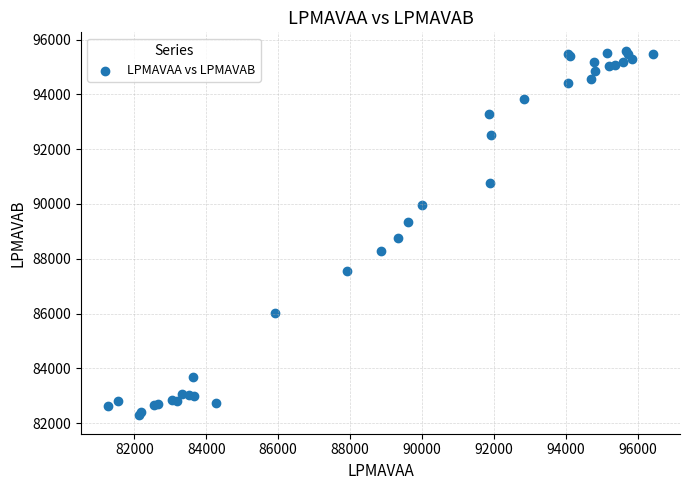

What Y value in the scatter plot is closest to 88940?

88774